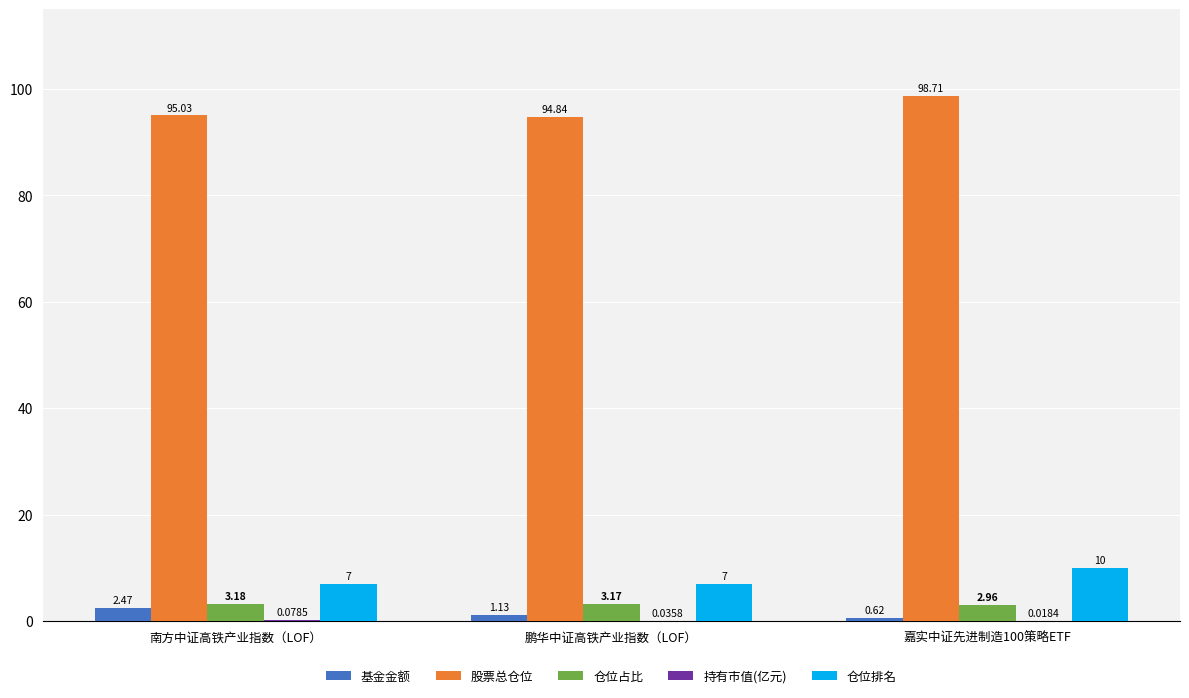

What is the average value of the 仓位占比 series?

3.1